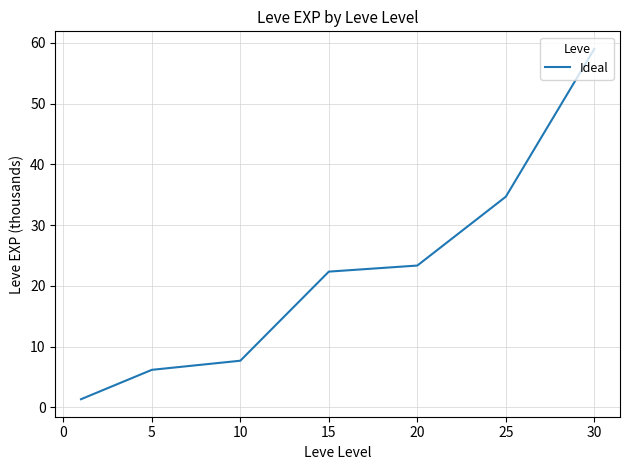

What is the greatest value displayed?

59.0